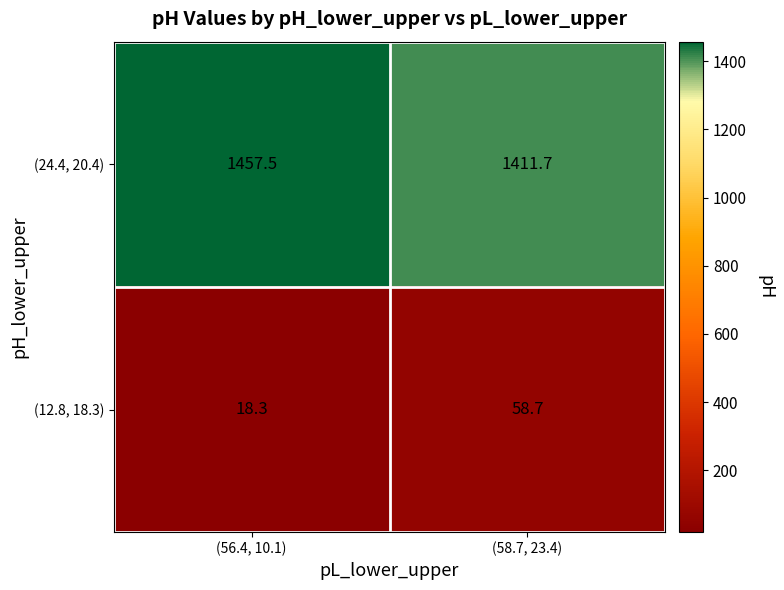

What is the greatest value displayed?

1457.5